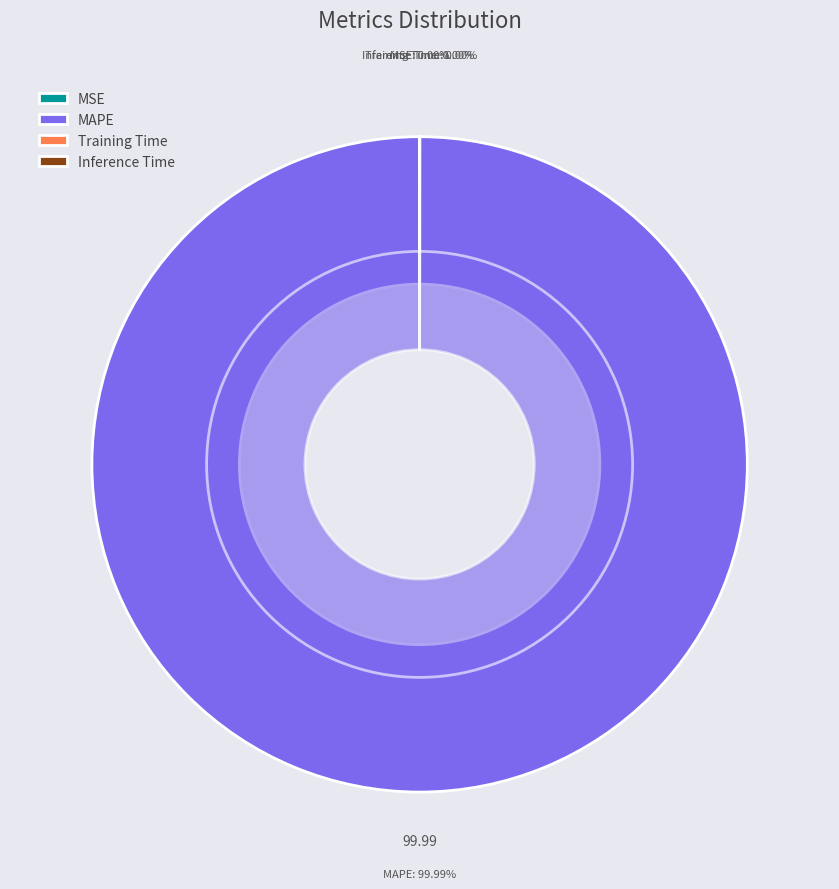

Is it true that MAPE is 100% of the pie?

True